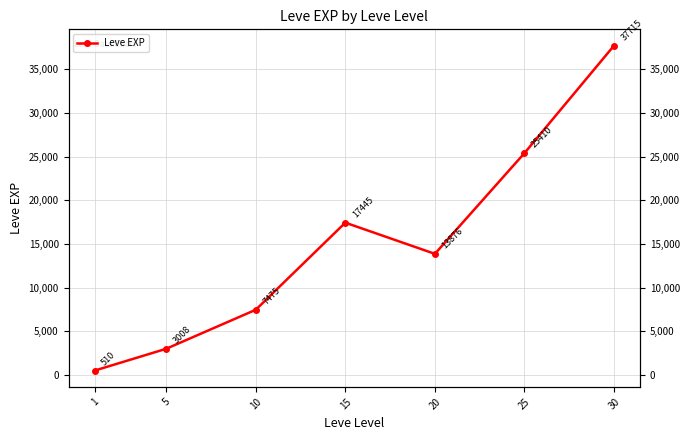

Which category has the lowest value across all series?

1